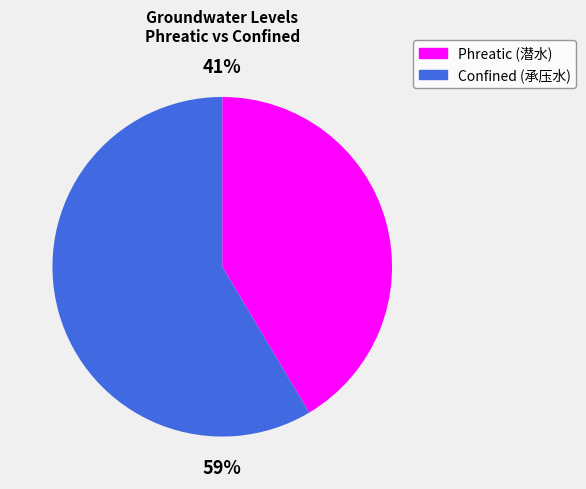

To the nearest percent, what is the average slice percentage?

50%